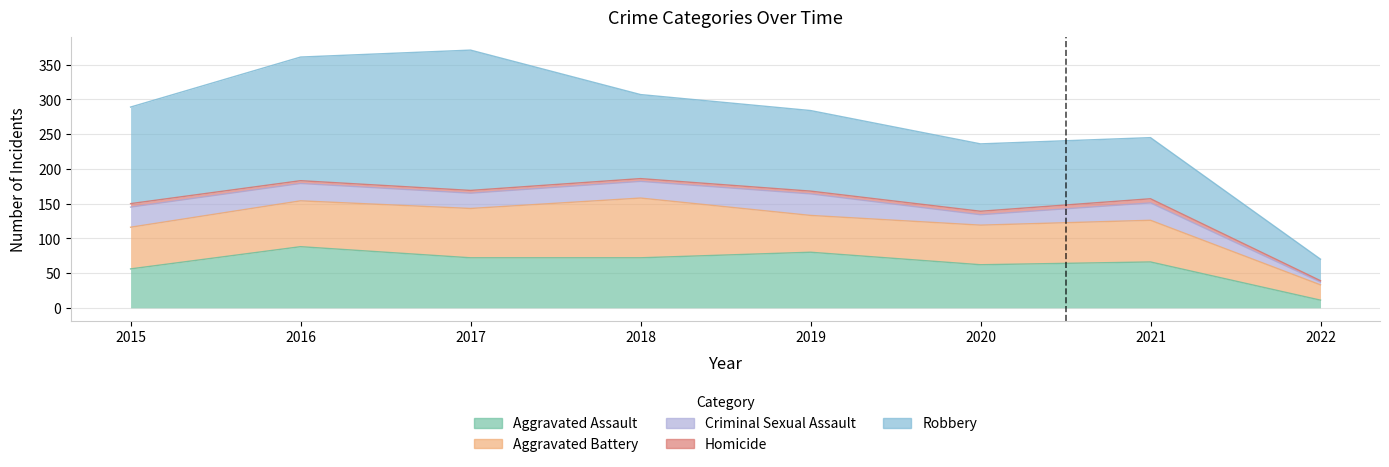

What is the minimum value for Robbery?

31